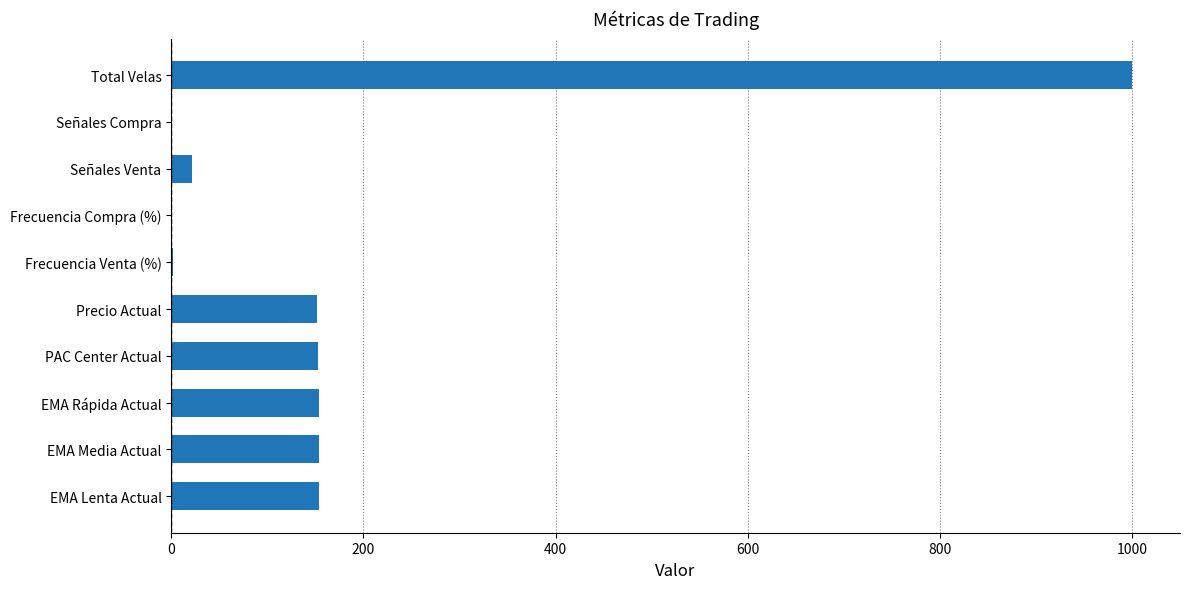

What is the ratio of the value at Total Velas to the value at Precio Actual?

6.6